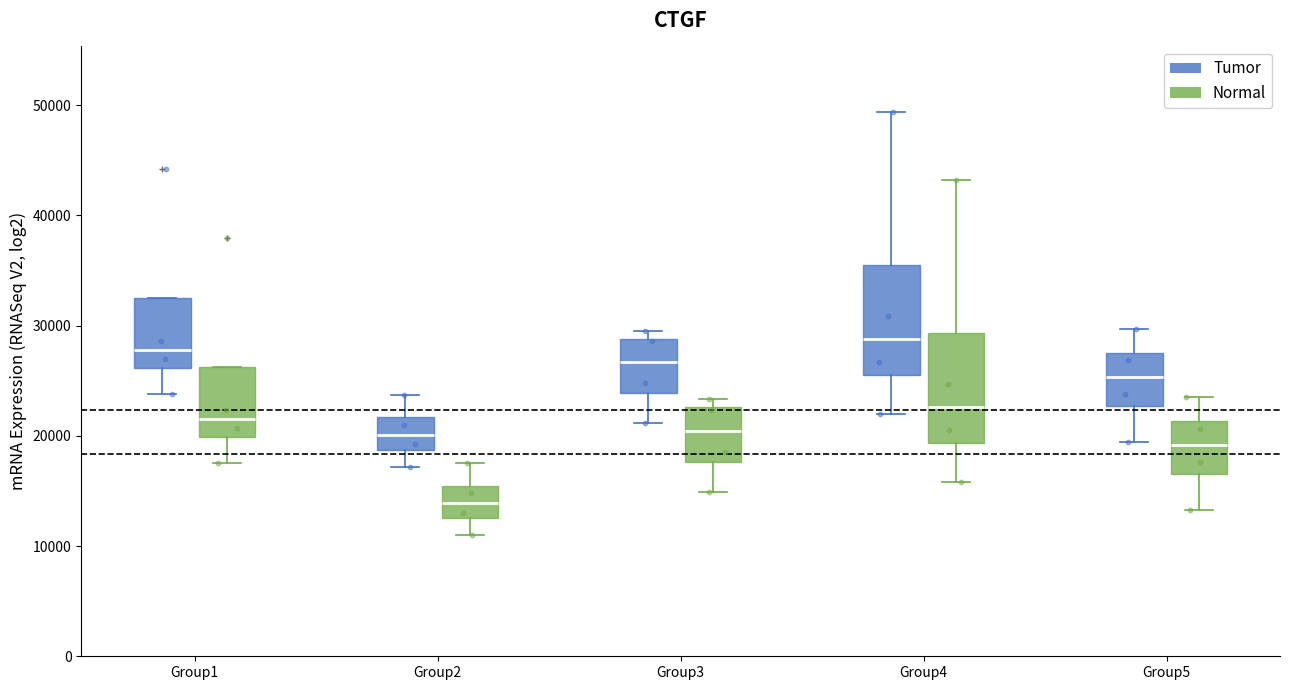

Which box has the lowest median line?

Group2 (Normal)